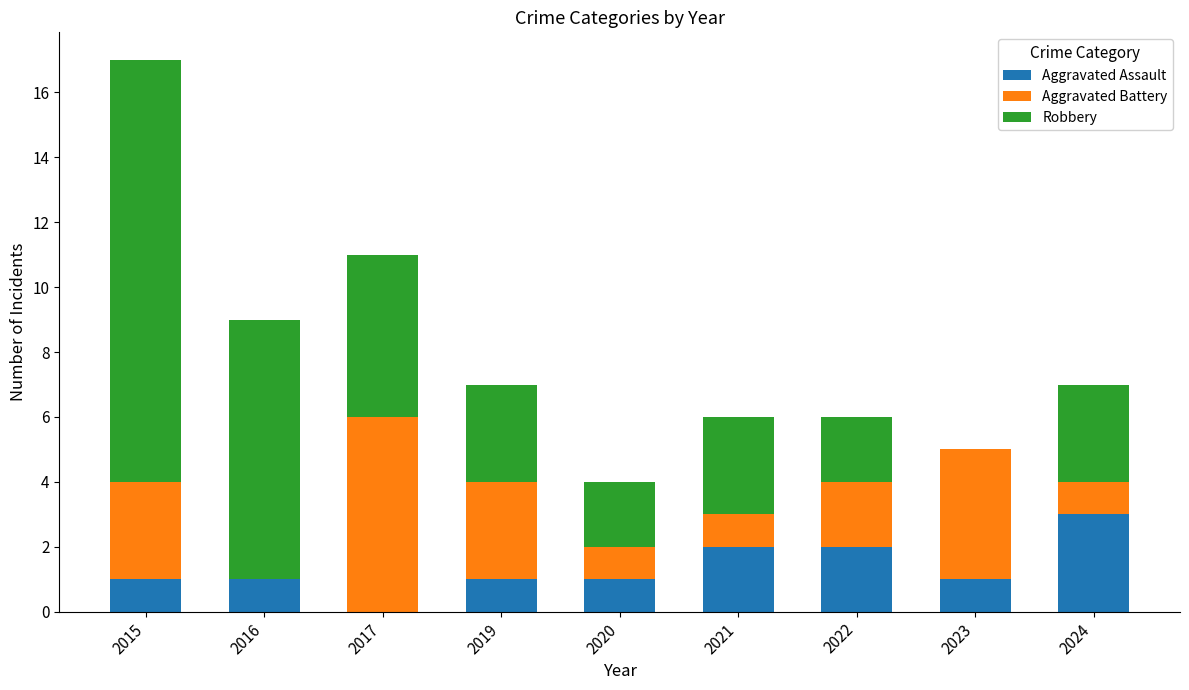

What is the highest value of the Aggravated Assault series?

3